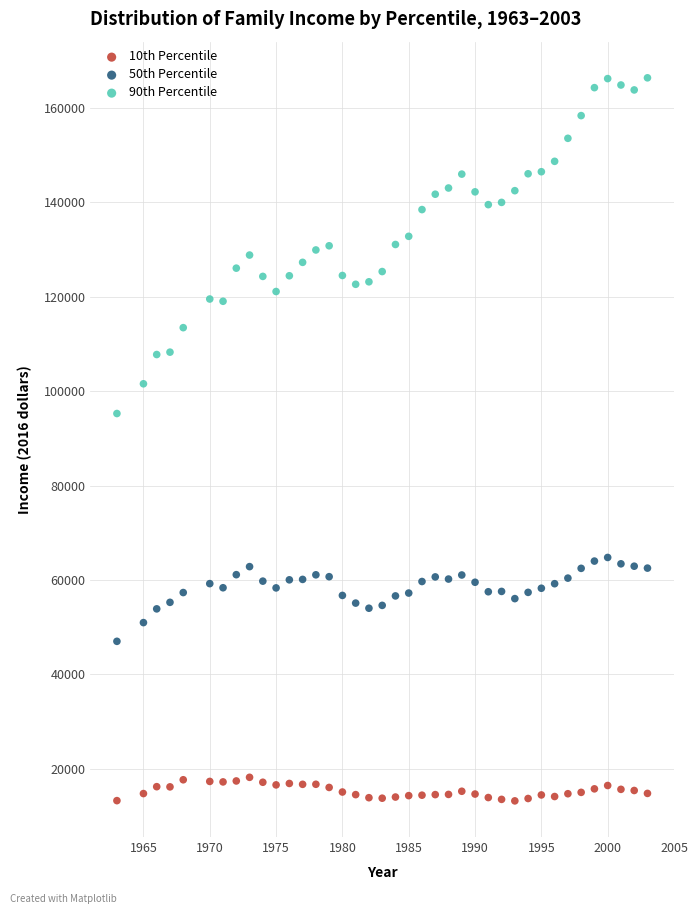

Which series has the widest spread of Y values?

90th Percentile